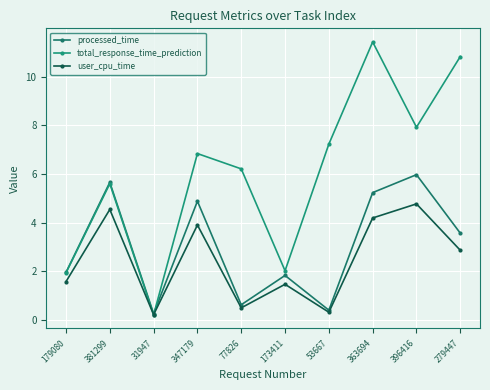

How many times do processed_time and total_response_time_prediction cross each other?

1